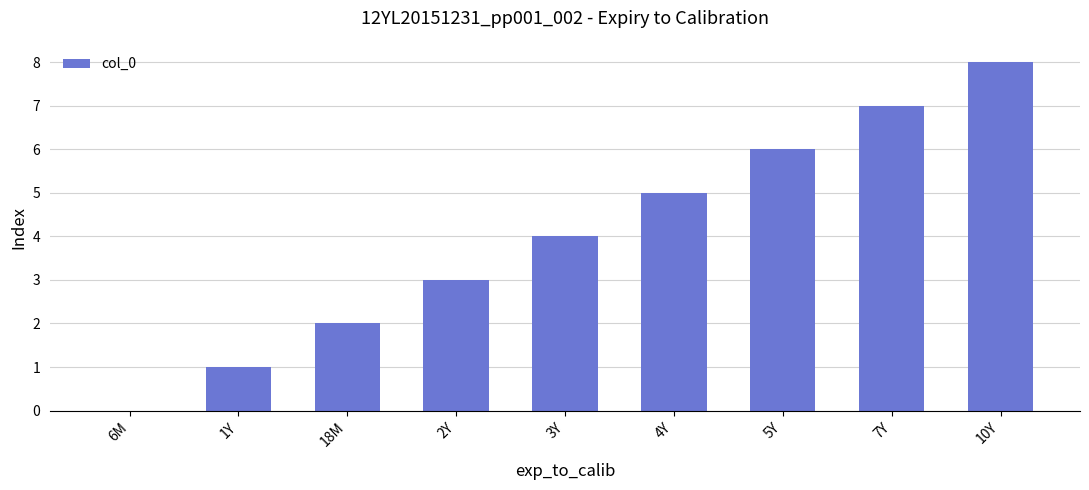

Is it true that the value at 5Y is 6?

True